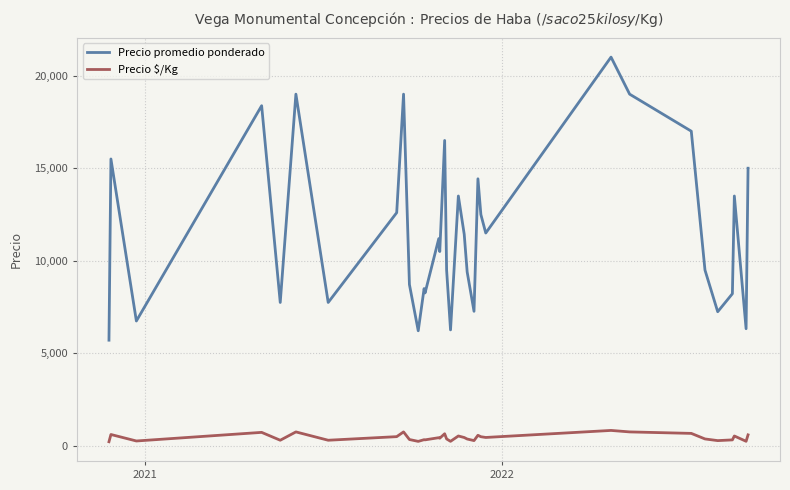

Is this an area chart (filled region under the line)?

No